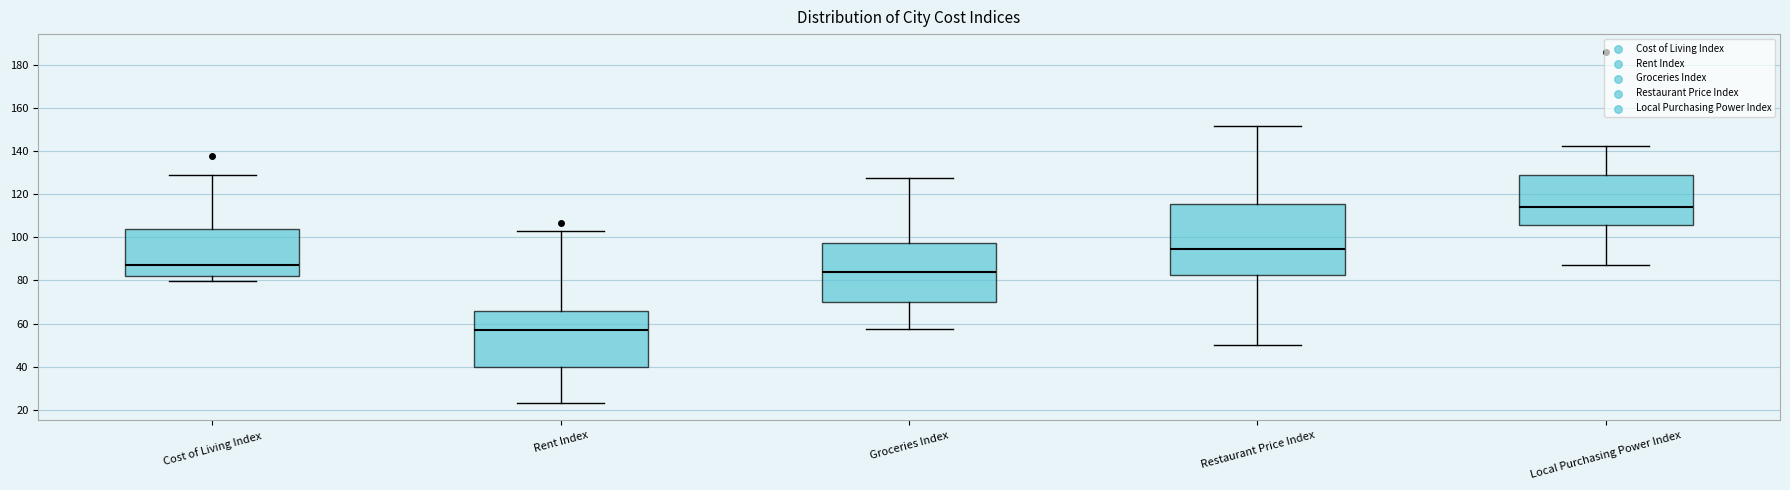

Reading left to right, read every box against the y-axis: the position of its median line, the range the box covers, and the ends of its whiskers. The values are not printed on the chart, so give them approximately, as read against the axis.

Cost of Living Index: median 88, box 82 to 104, whiskers 80 to 128
Rent Index: median 58, box 40 to 66, whiskers 24 to 104
Groceries Index: median 84, box 70 to 98, whiskers 58 to 128
Restaurant Price Index: median 94, box 82 to 116, whiskers 50 to 152
Local Purchasing Power Index: median 114, box 106 to 130, whiskers 88 to 142